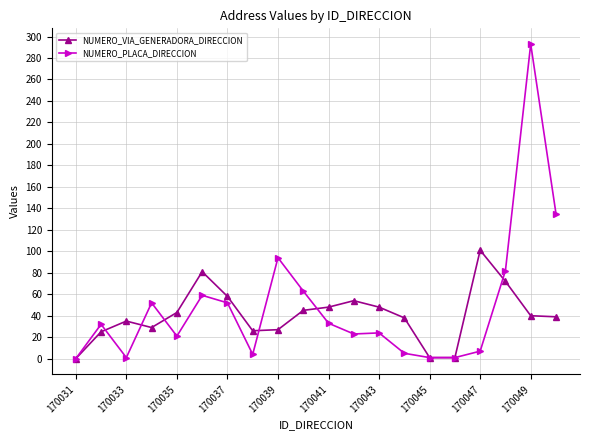

What is the value of the NUMERO_PLACA_DIRECCION point at the 12th from the left?

23